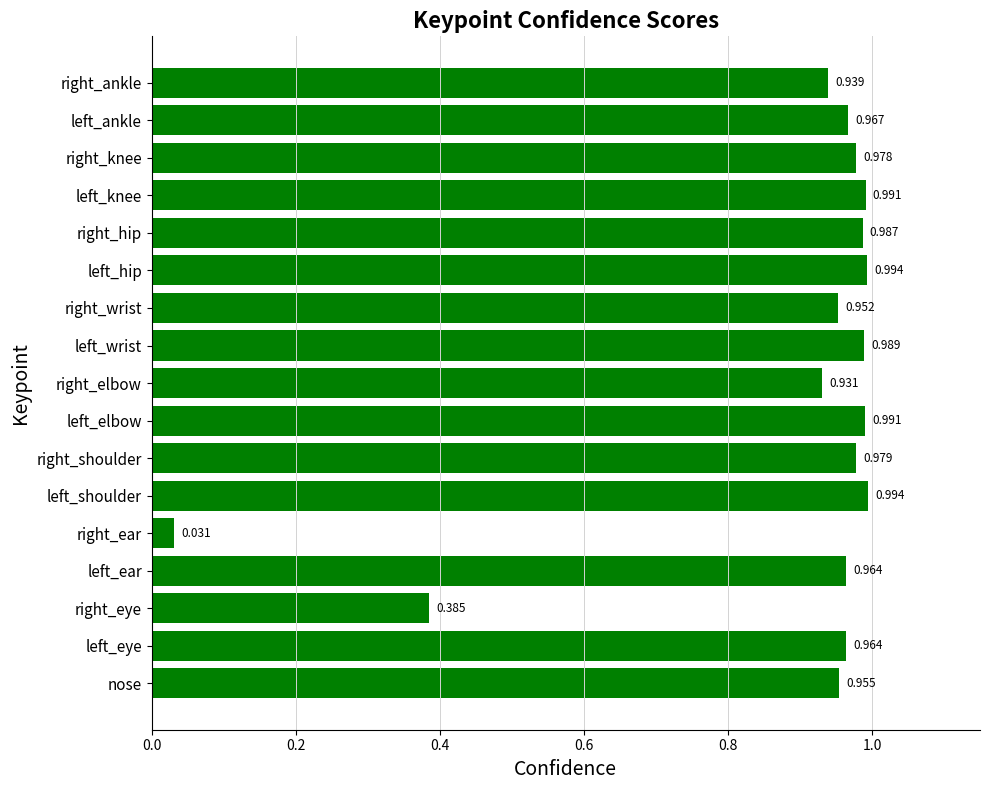

What is the sum of all values?

15.0